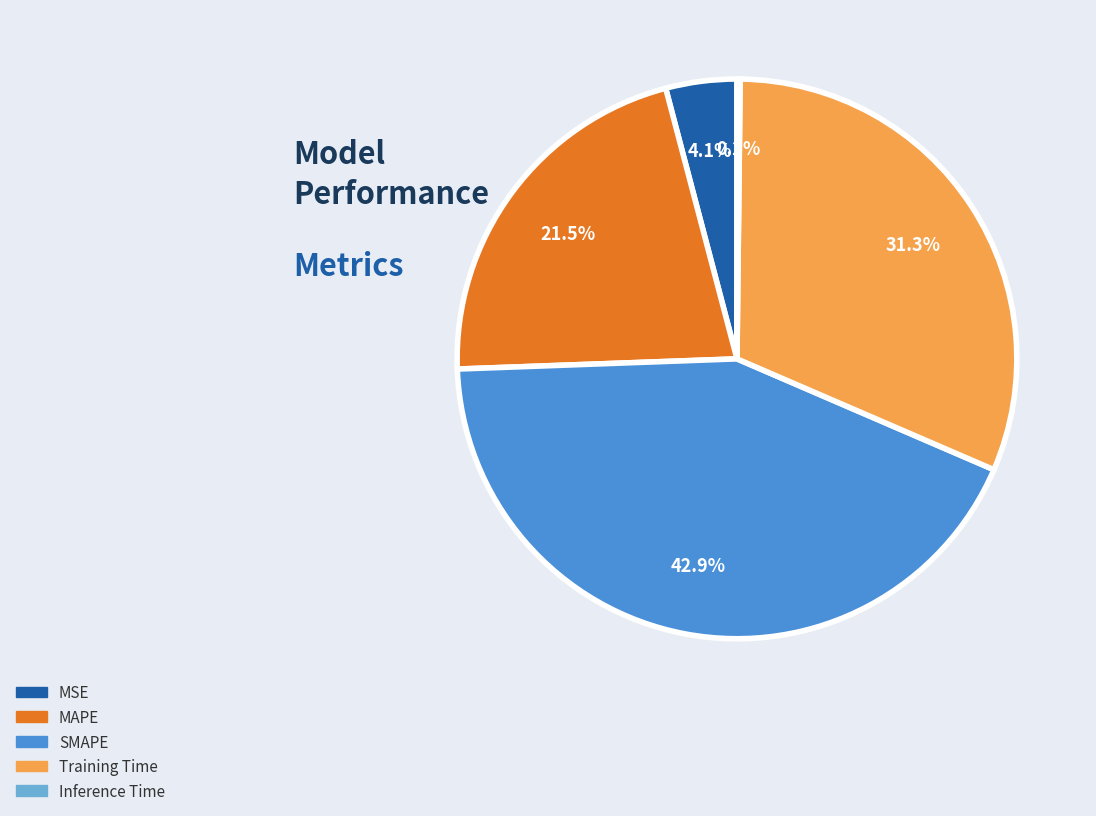

What portion of the pie excludes MAPE?

78.5%